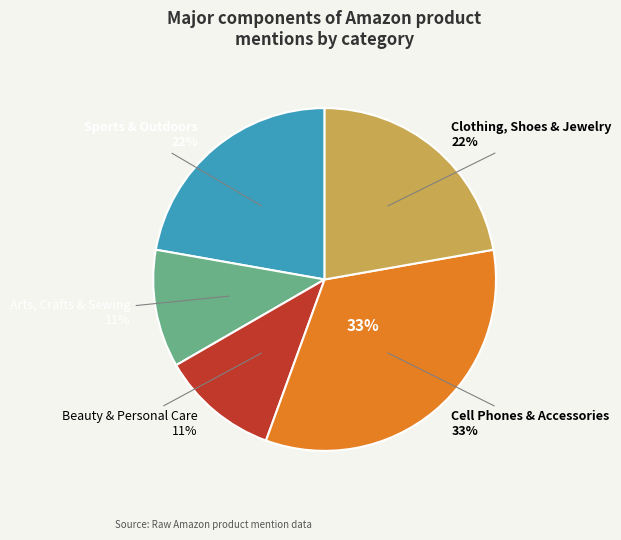

Does any single category account for the majority?

No